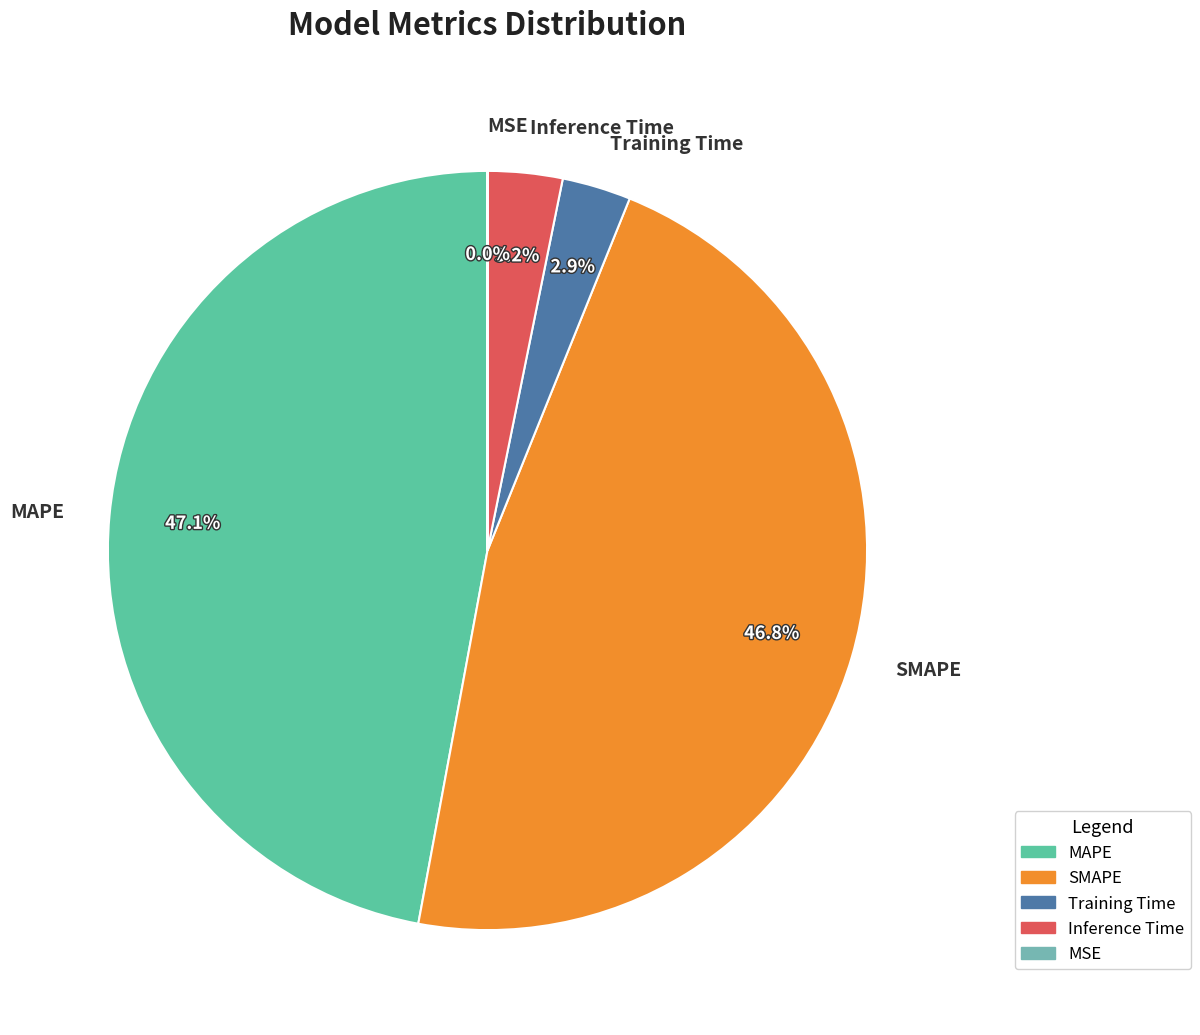

Combined, what portion of the pie is Training Time and MAPE?

50.0%